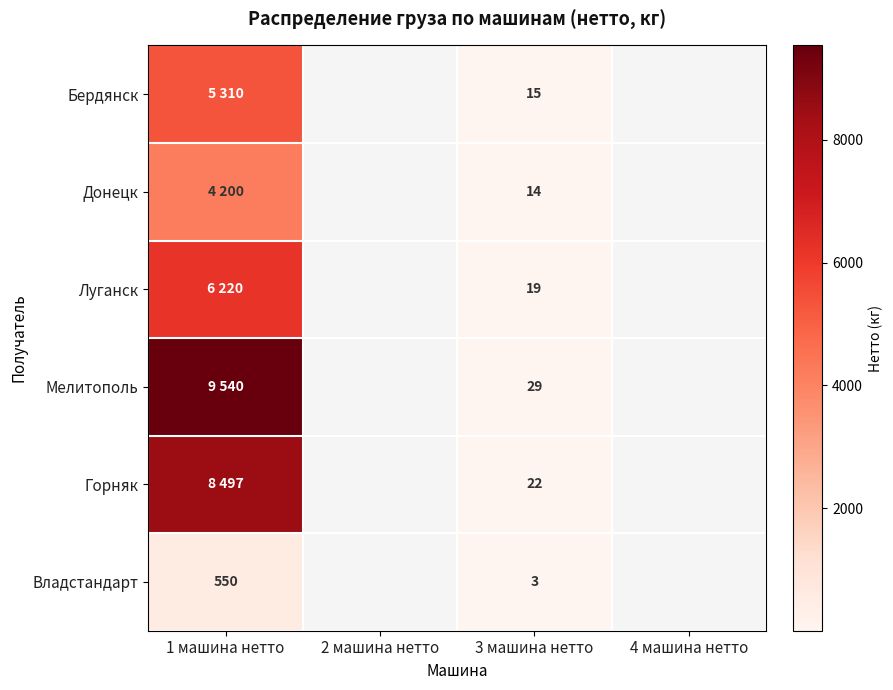

The value of Бердянск at 3 машина нетто is 15. True or false?

True